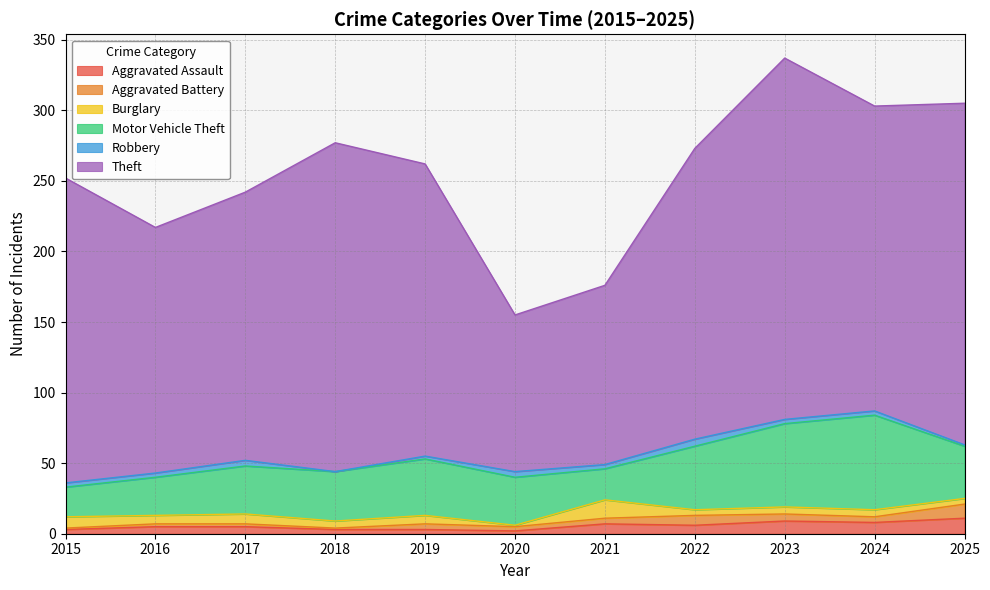

How many lines are shown in the chart?

6